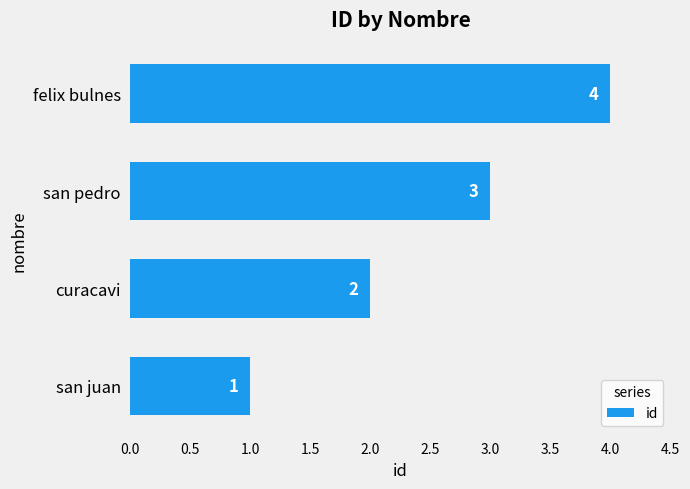

Where is the data nearest to the value 2?

curacavi